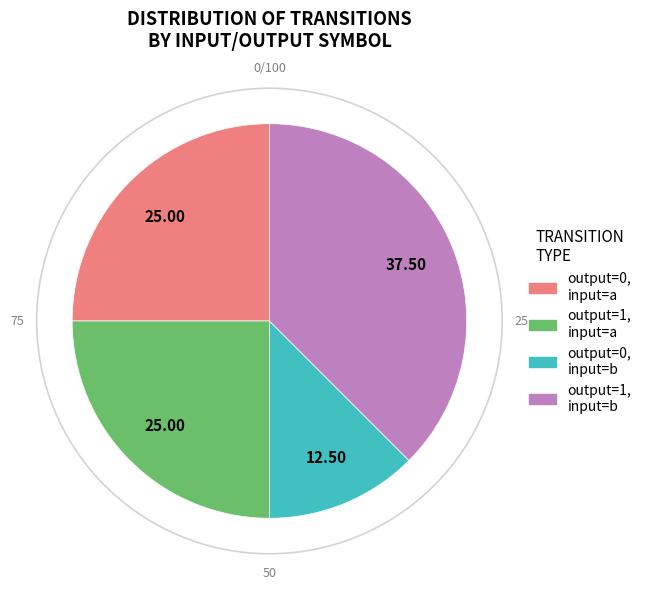

Is there any slice that represents more than half of the pie?

No